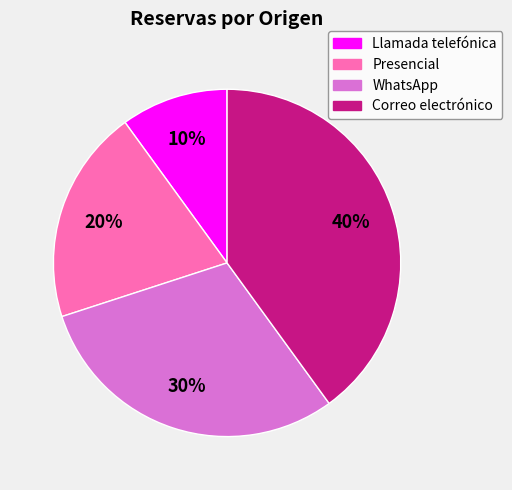

Count the number of slices in the pie.

4